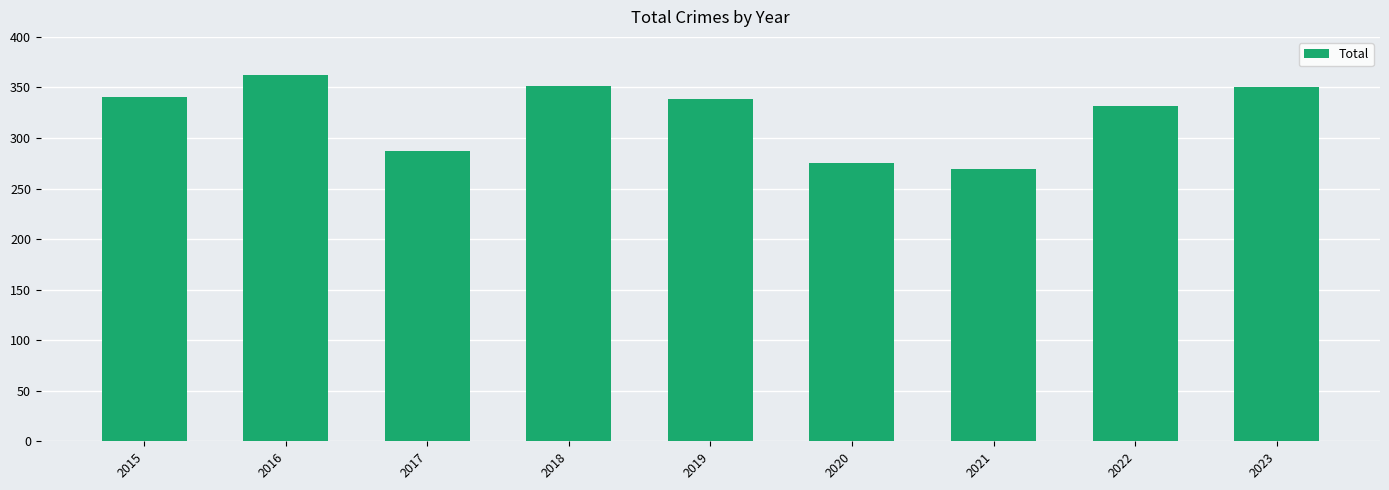

True or false: the data shows 339 at 2019.

True